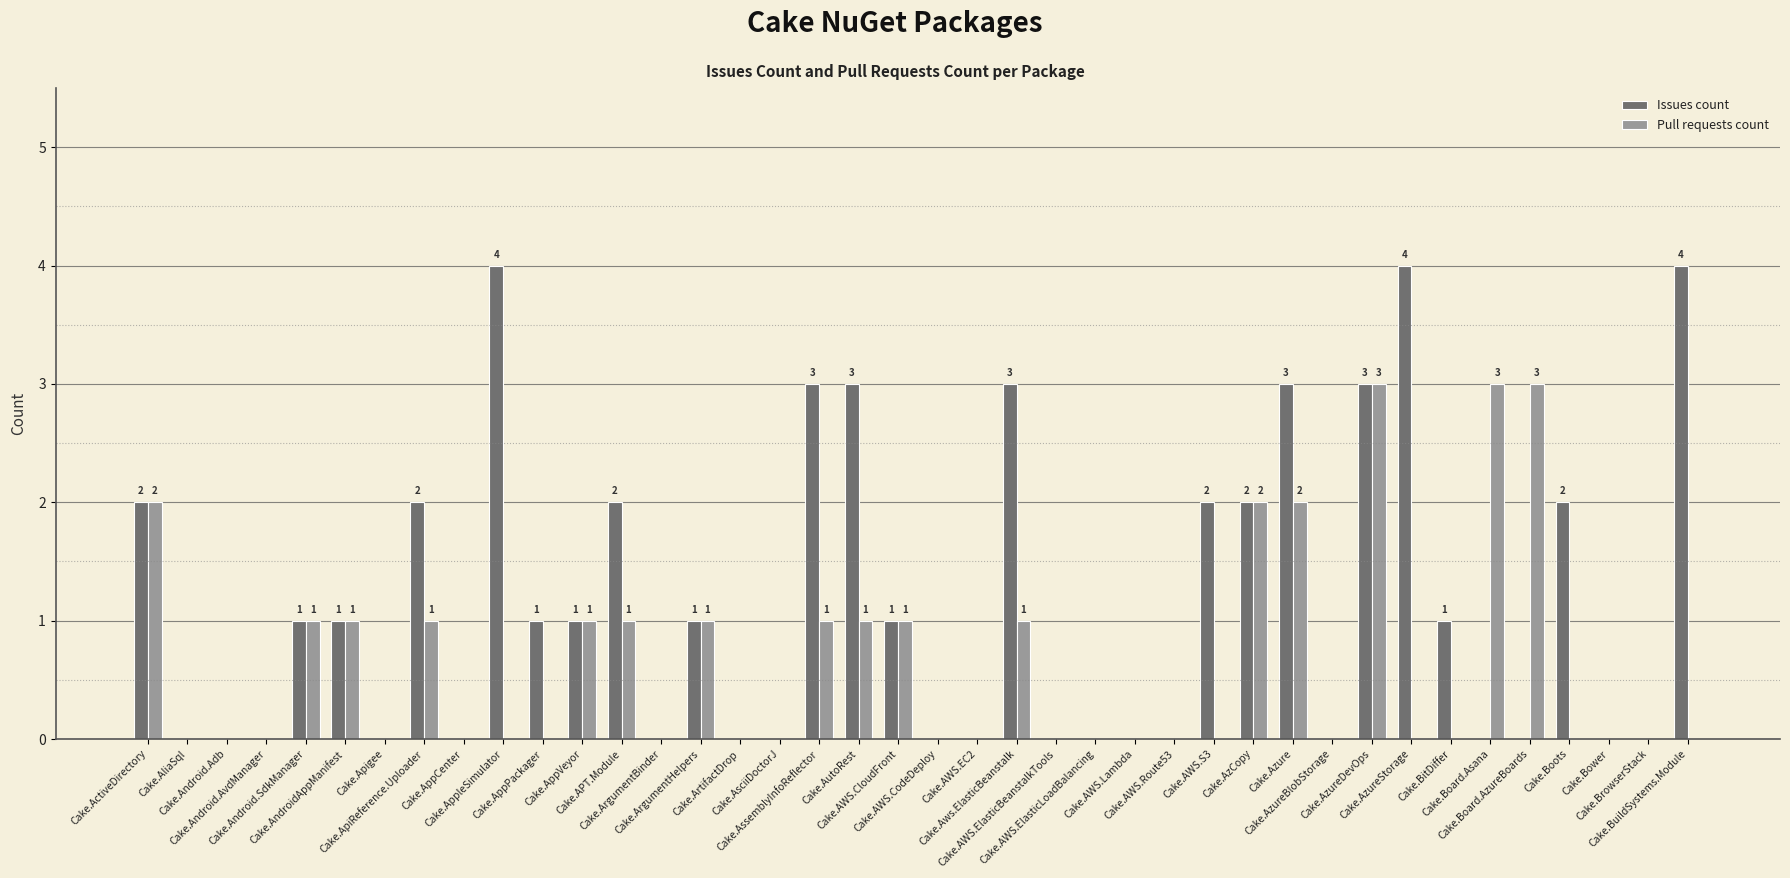

What position from the right is Cake.AWS.ElasticLoadBalancing?

16